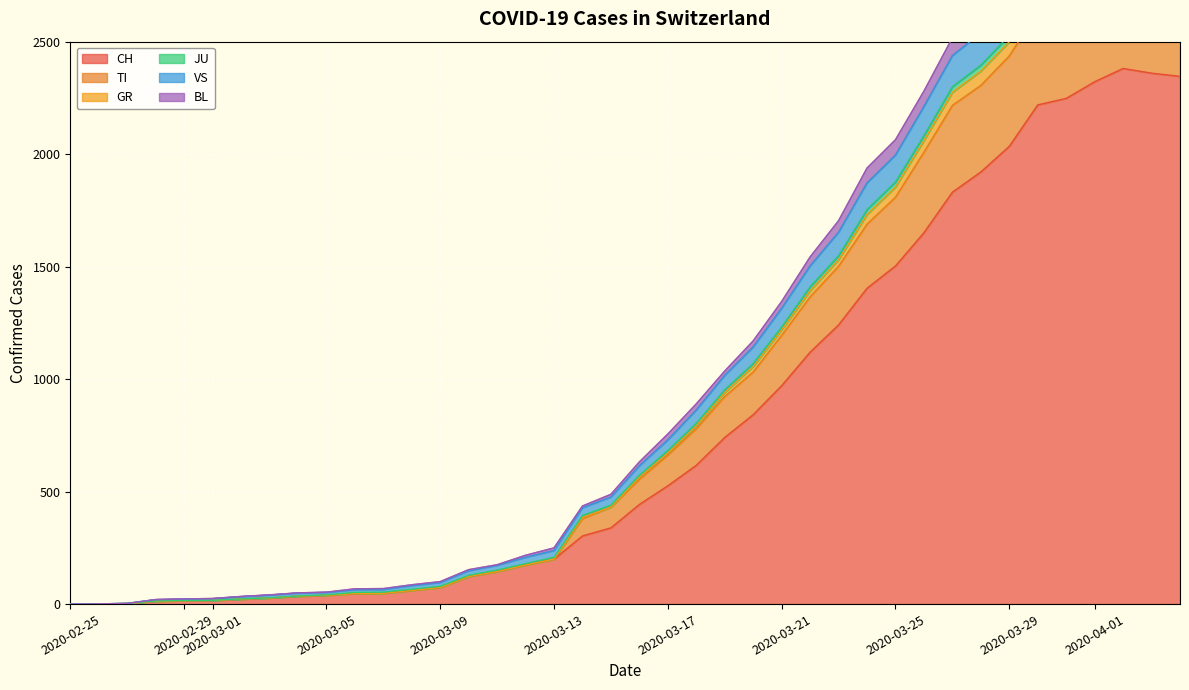

What is the highest value of the CH series?

2381